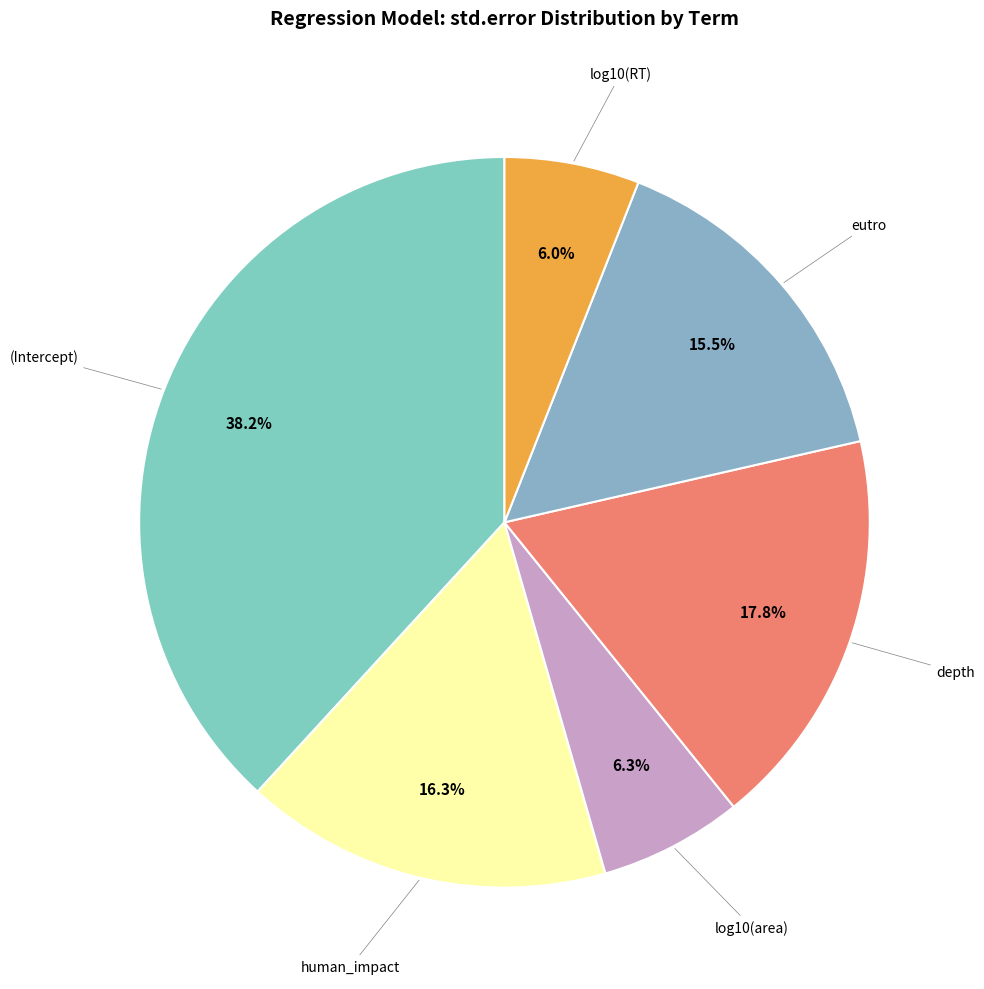

Is there any slice that represents more than half of the pie?

No